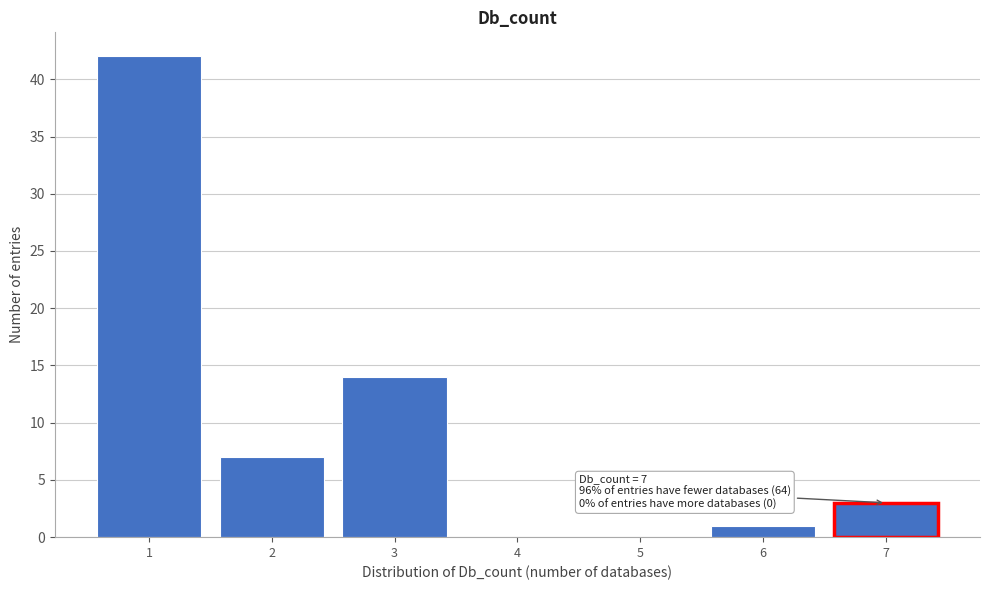

Which range on the x-axis has the tallest bar?

0.5 to 1.5